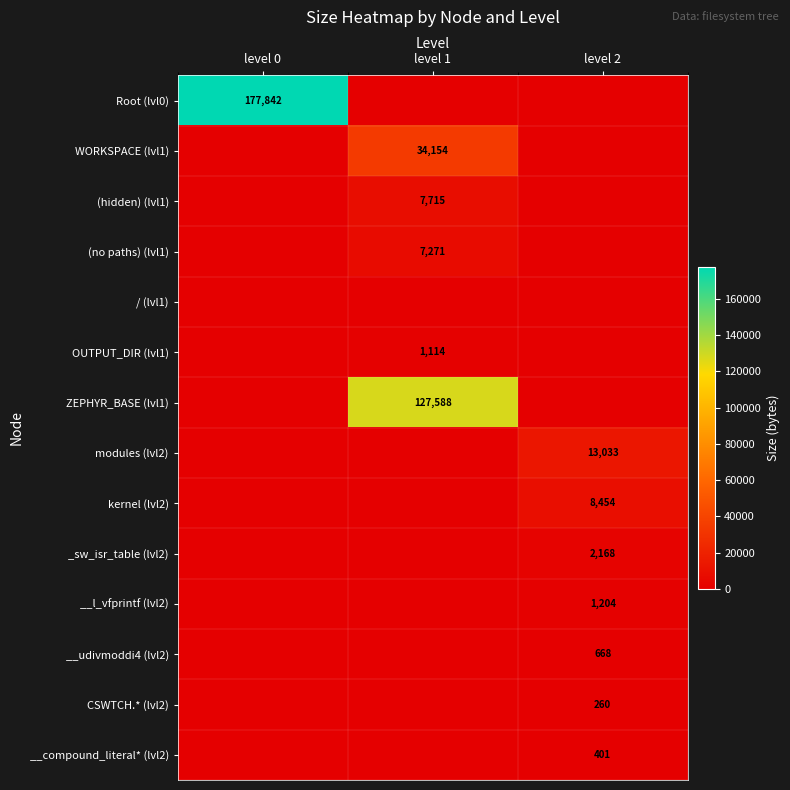

True or false: kernel (lvl2) has a value of 8454 at level 2.

True